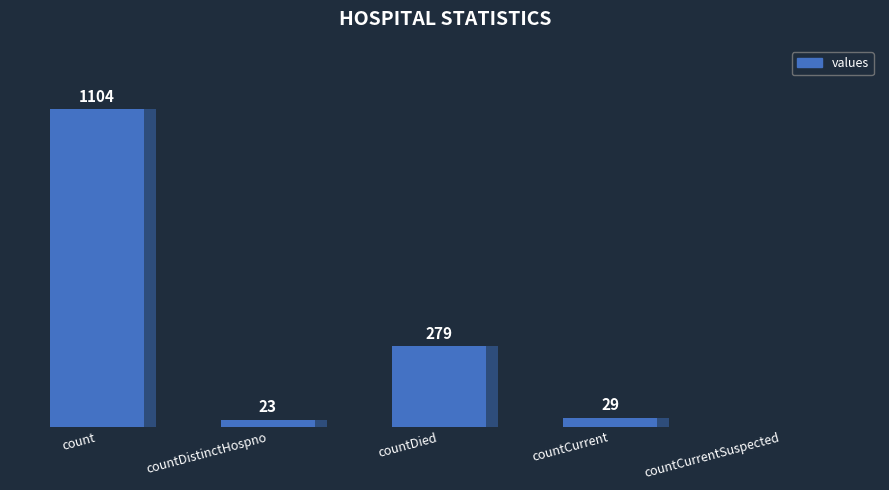

Is it true that the value at count is 569?

False